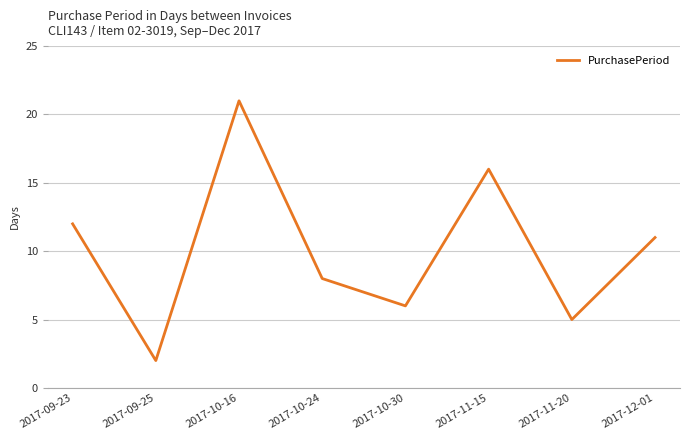

Rank the categories by value from highest to lowest.

2017-10-16, 2017-11-15, 2017-09-23, 2017-12-01, 2017-10-24, 2017-10-30, 2017-11-20, 2017-09-25